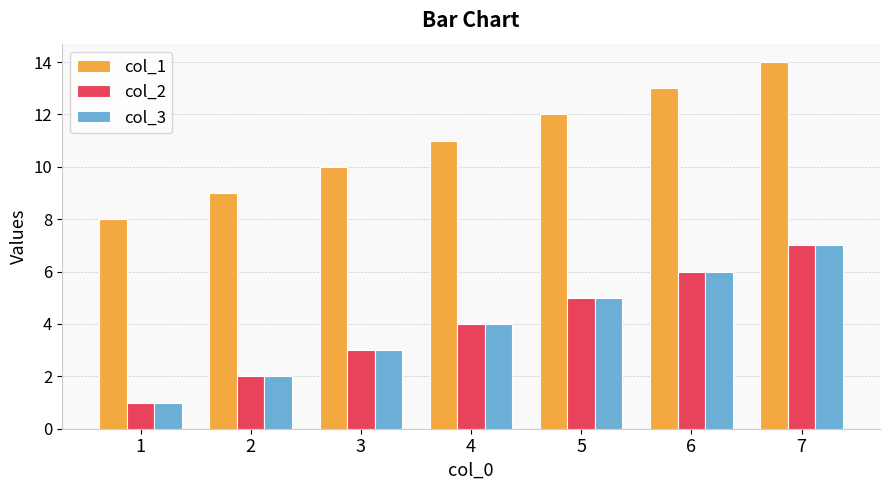

Is it true that col_2 equals 9 at 6?

False